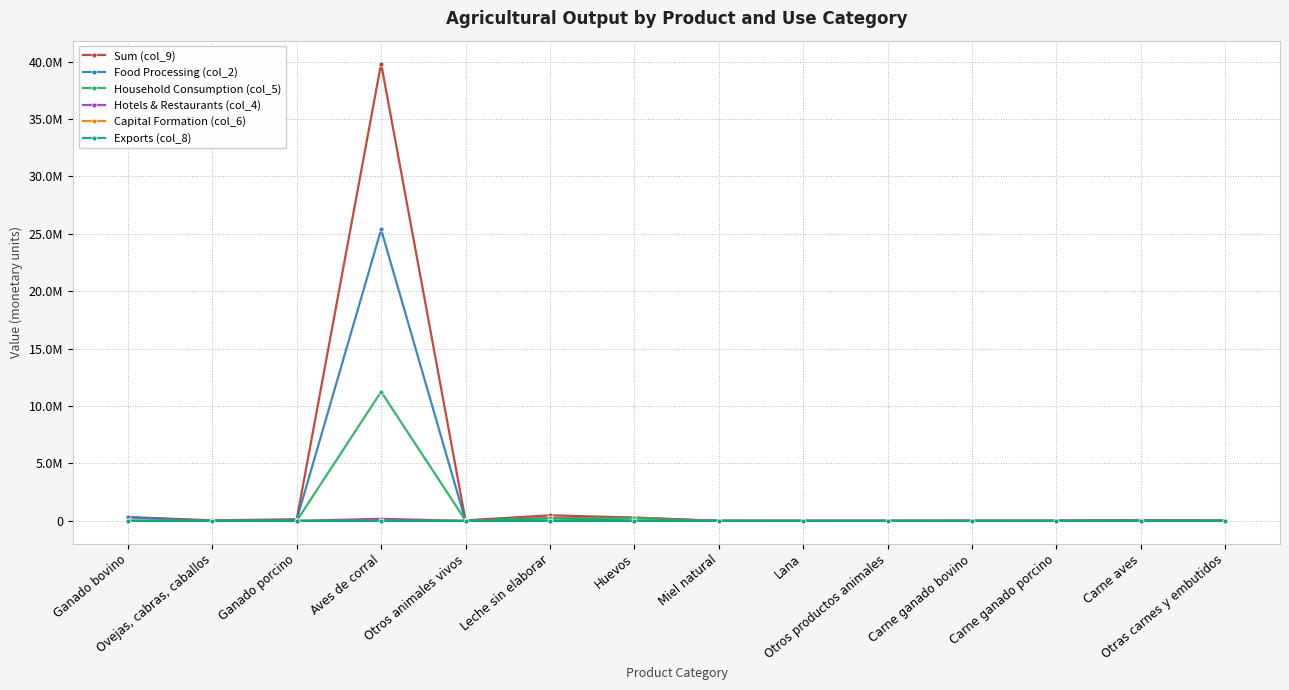

The value of Hotels & Restaurants (col_4) at Carne ganado bovino is 241.1. True or false?

False